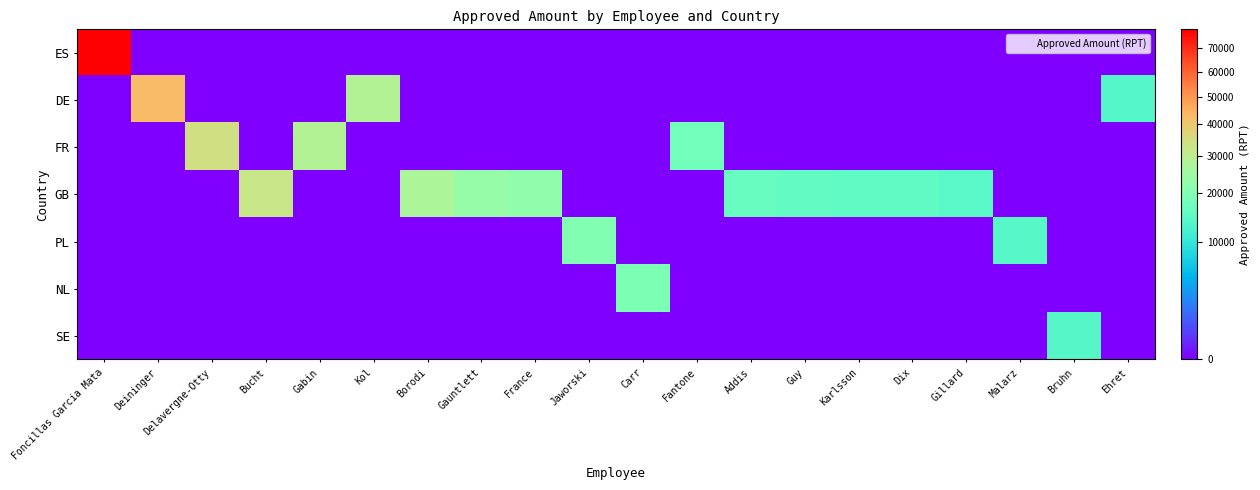

Between Carr and Delavergne-Otty, which is larger?

Carr